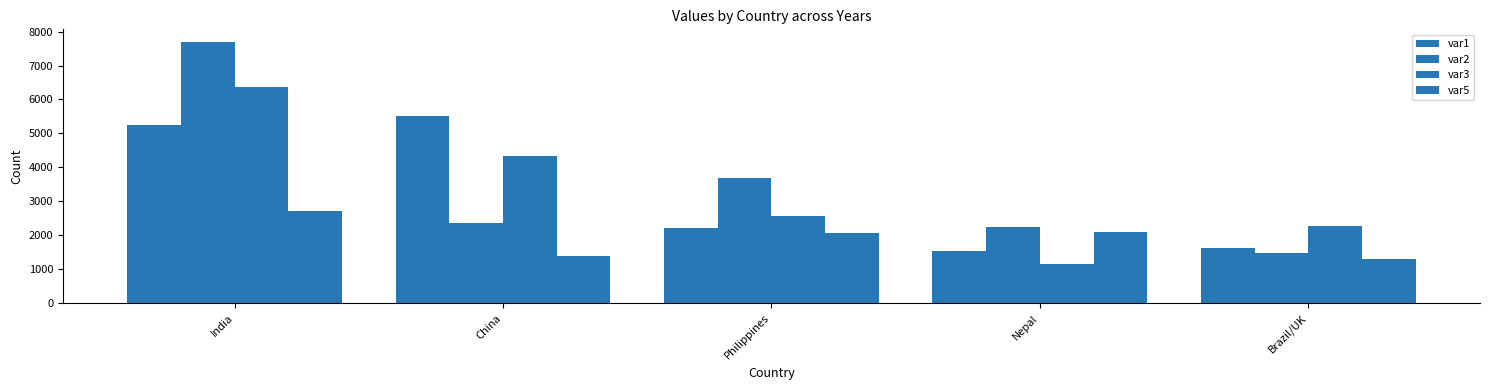

At which category is the sum across all series the highest?

India